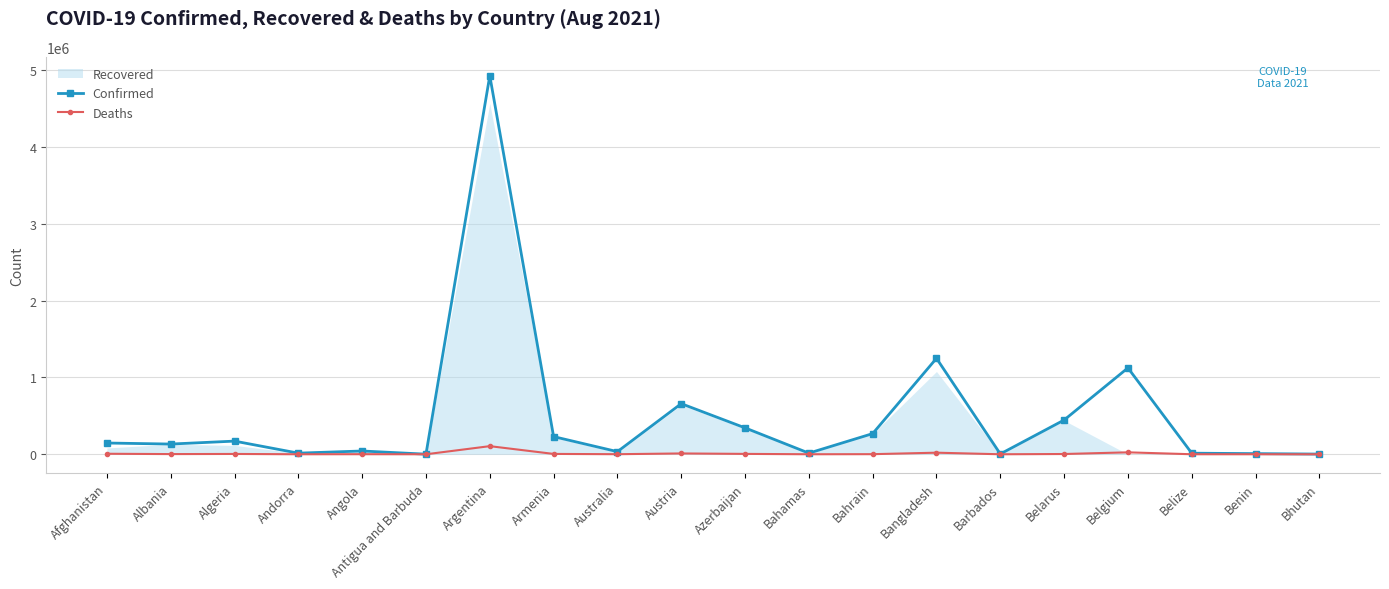

Which series changed the most between Algeria and Belize?

Confirmed